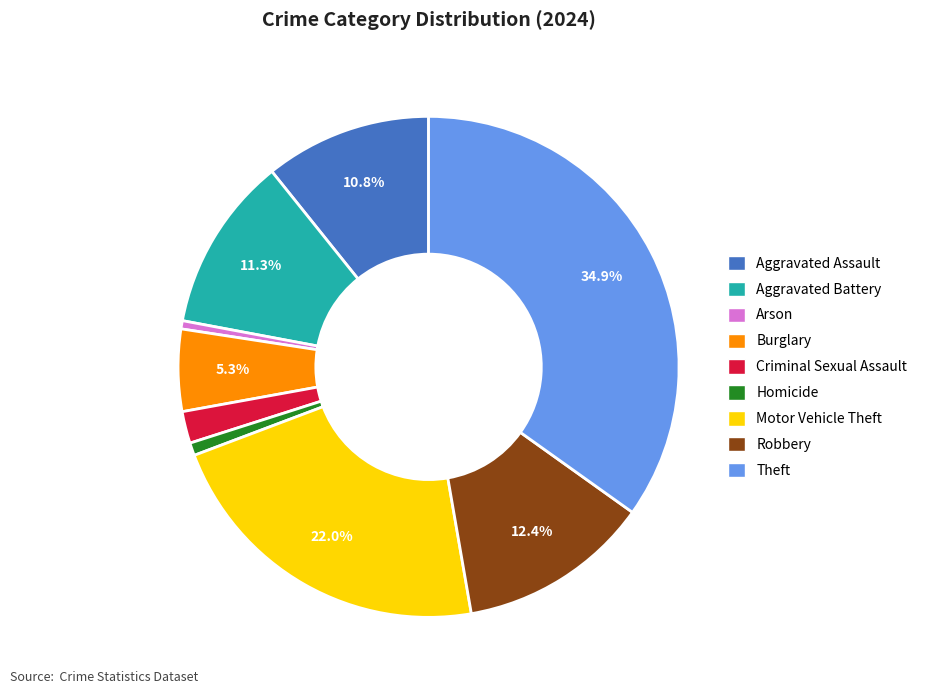

How many slices are in this pie chart?

9